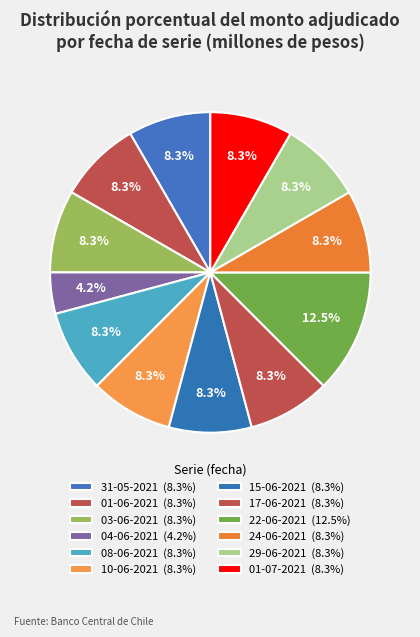

Count the number of slices in the pie.

12